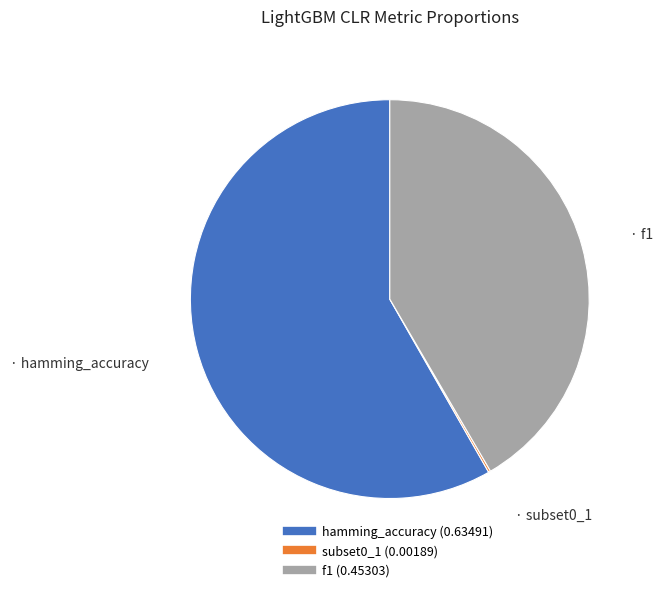

Is it true that f1 is 47% of the pie?

False